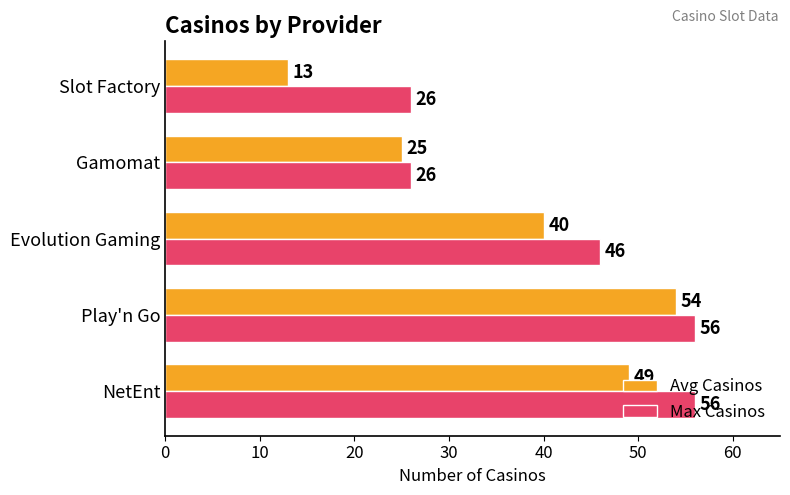

Is it true that Avg Casinos equals 6 at Slot Factory?

False